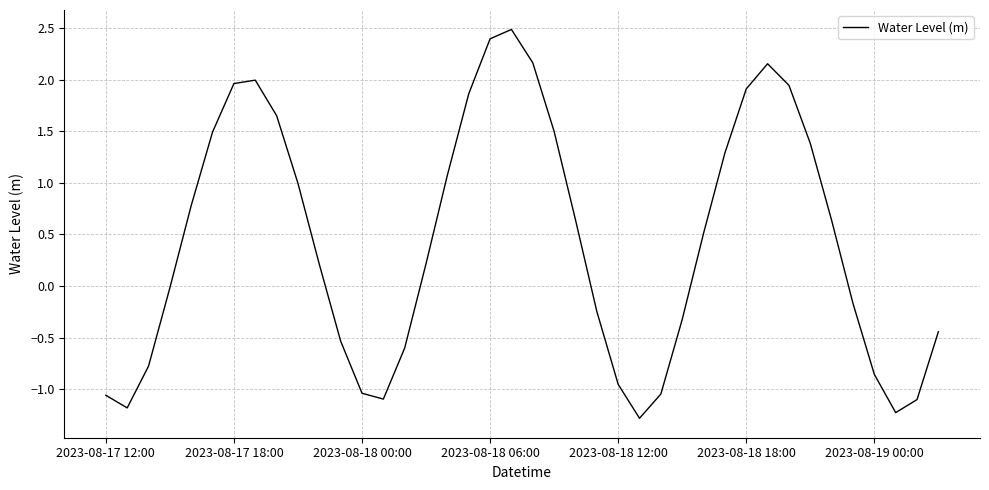

What is the minimum value shown in the chart?

-1.3